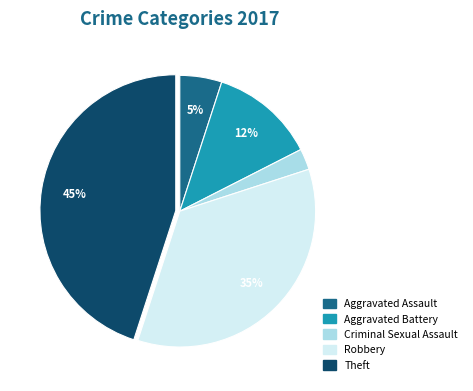

The Aggravated Battery slice represents 1% of the pie. True or false?

False